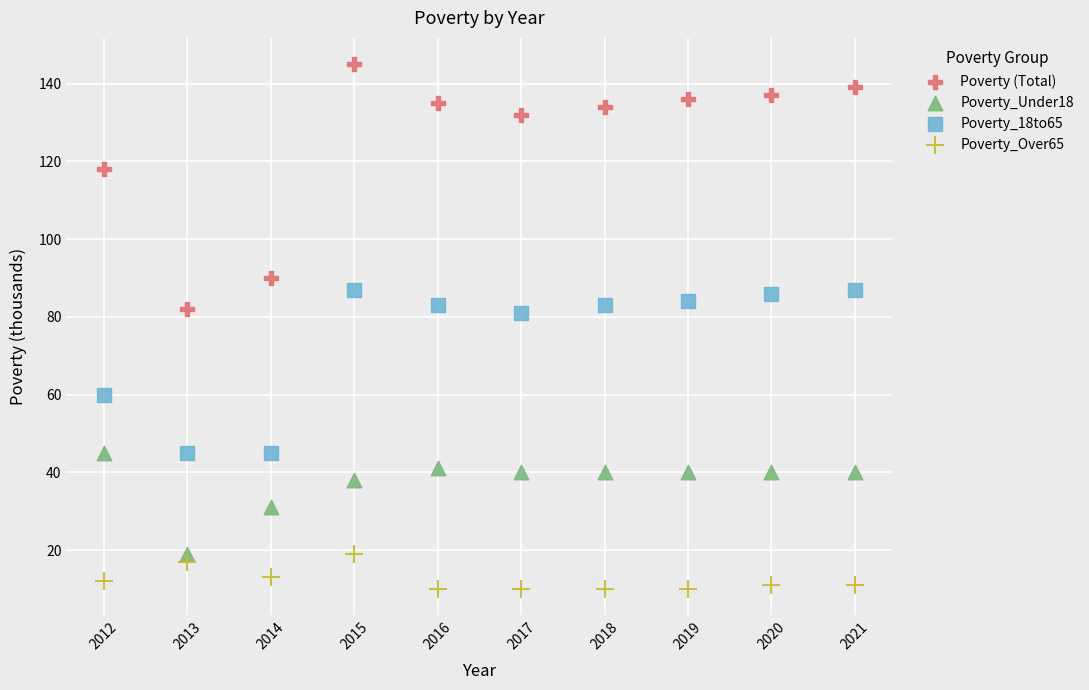

What are all the series names shown in the legend?

Poverty (Total), Poverty_Under18, Poverty_18to65, Poverty_Over65